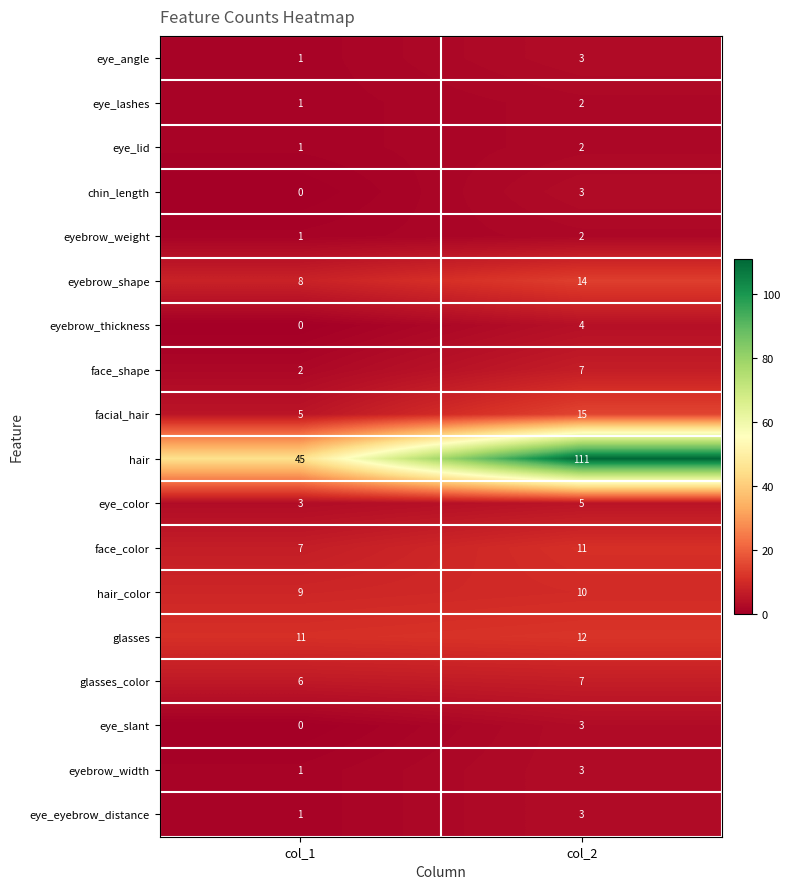

What is the sum of the hair_color values at col_2 and col_1?

19